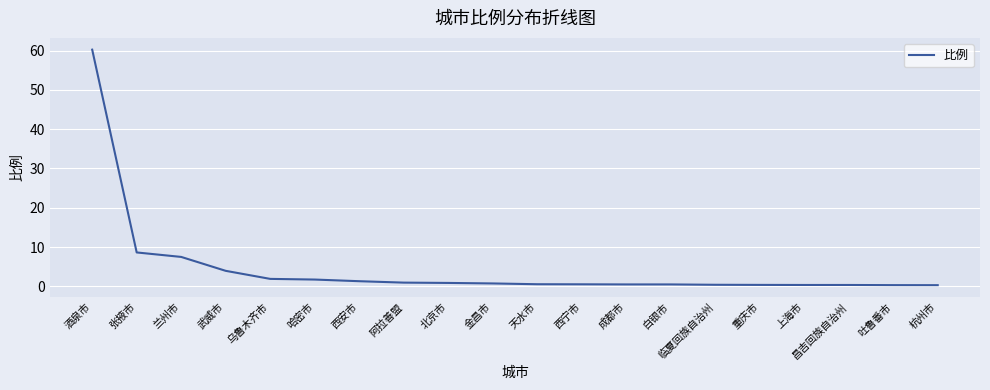

What is the change in value from 哈密市 to 杭州市?

-1.4